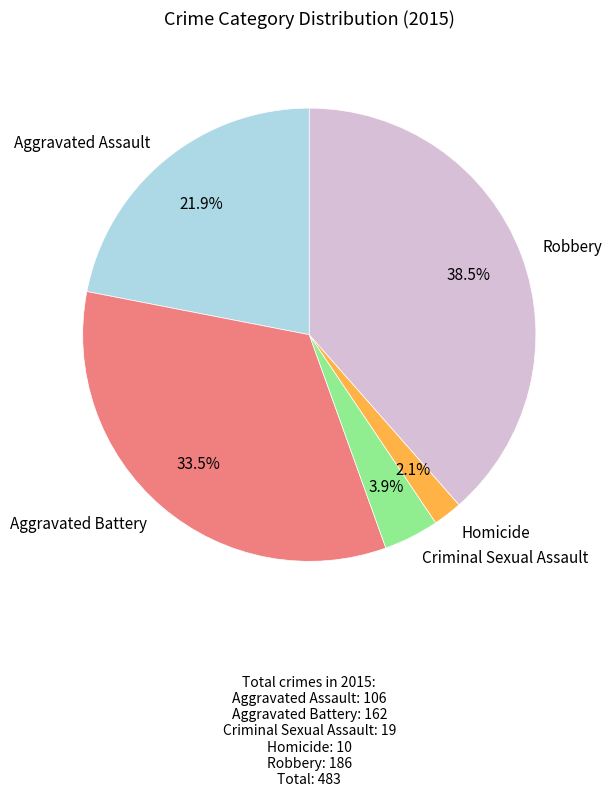

To the nearest percent, what is the combined percentage of Criminal Sexual Assault and Aggravated Battery?

37%